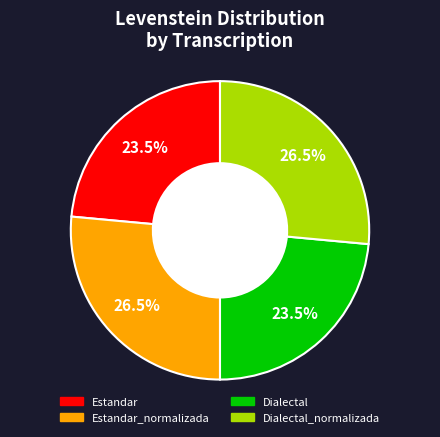

Is the sum of Estandar_normalizada and Dialectal_normalizada greater than half?

Yes